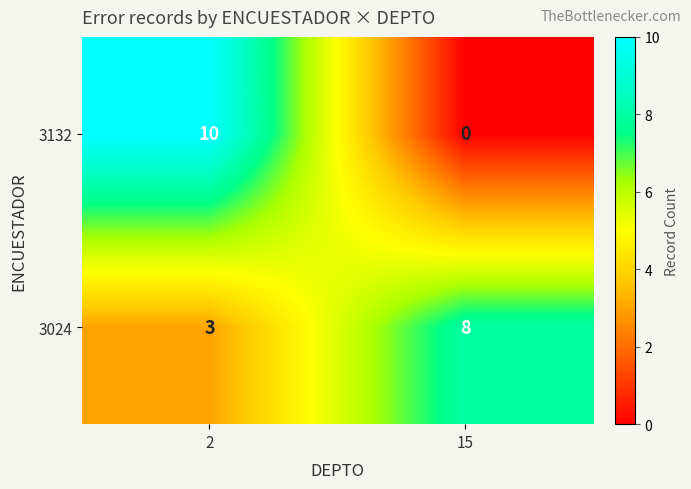

Is it true that 3132 equals -6 at 15?

False